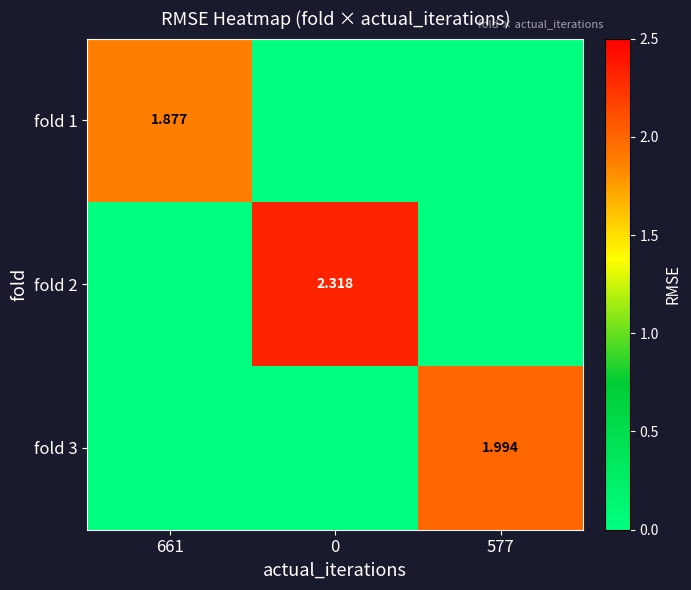

What is the difference between the maximum and minimum values in the fold 2 series?

2.3